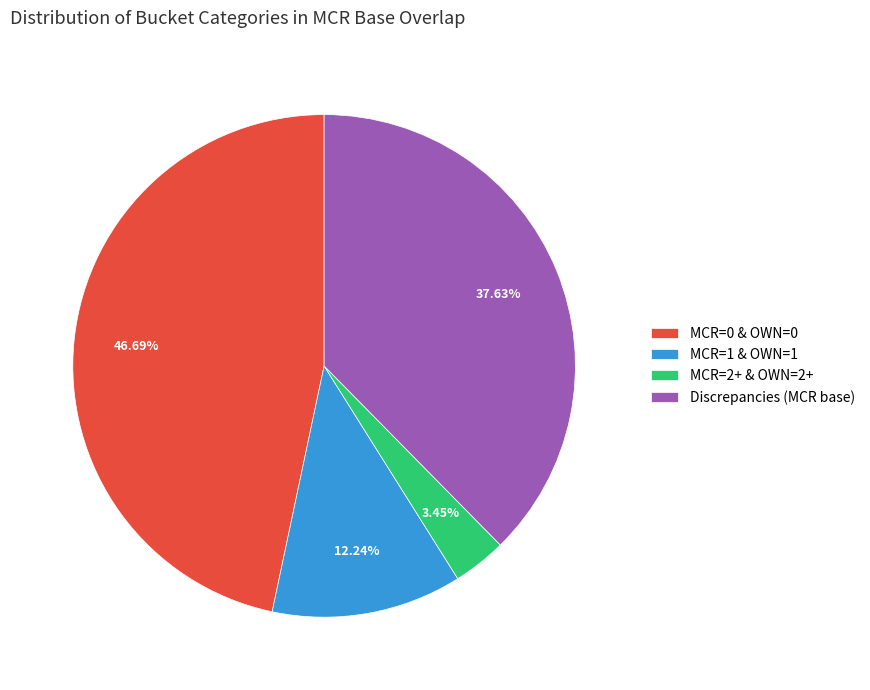

Combined, what portion of the pie is Discrepancies (MCR base) and MCR=1 & OWN=1?

49.9%